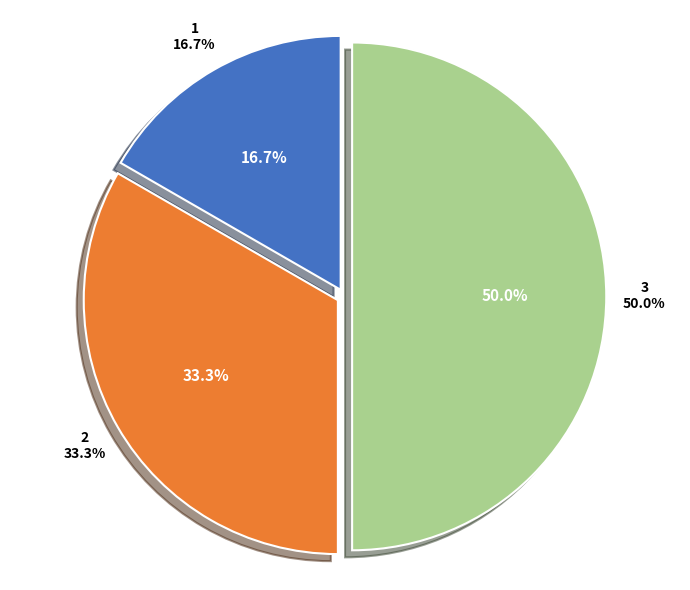

To the nearest percent, what portion does 1 represent?

17%